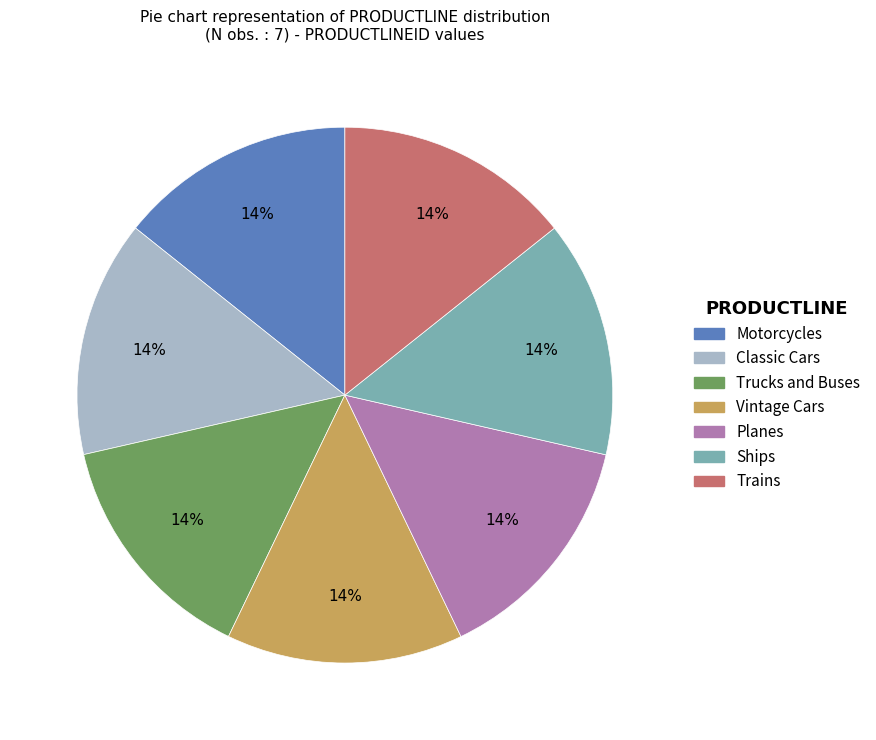

The Trucks and Buses slice represents 14% of the pie. True or false?

True